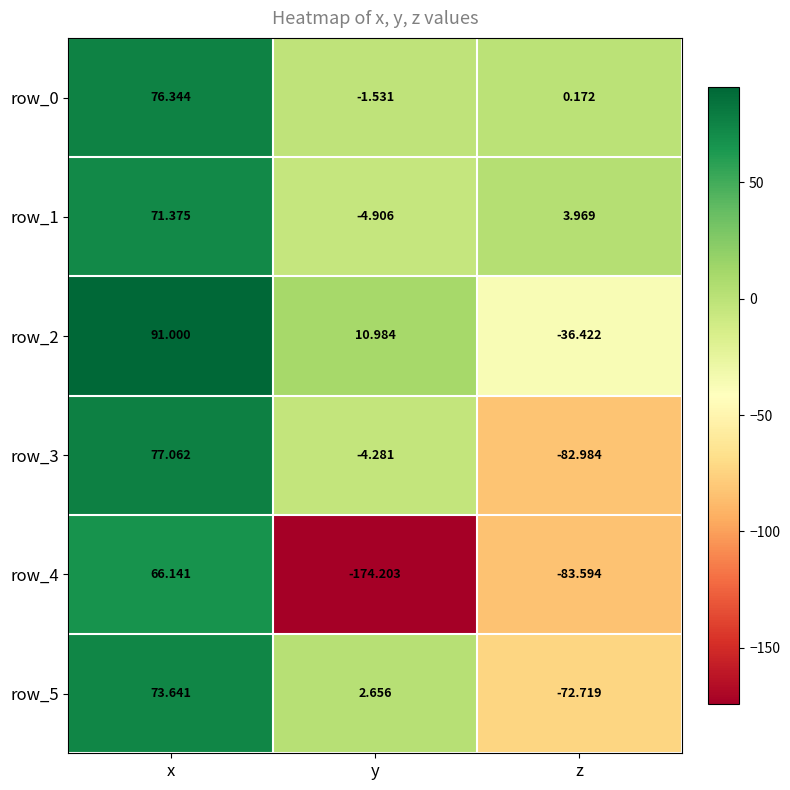

Is it true that row_3 equals -128.3 at z?

False